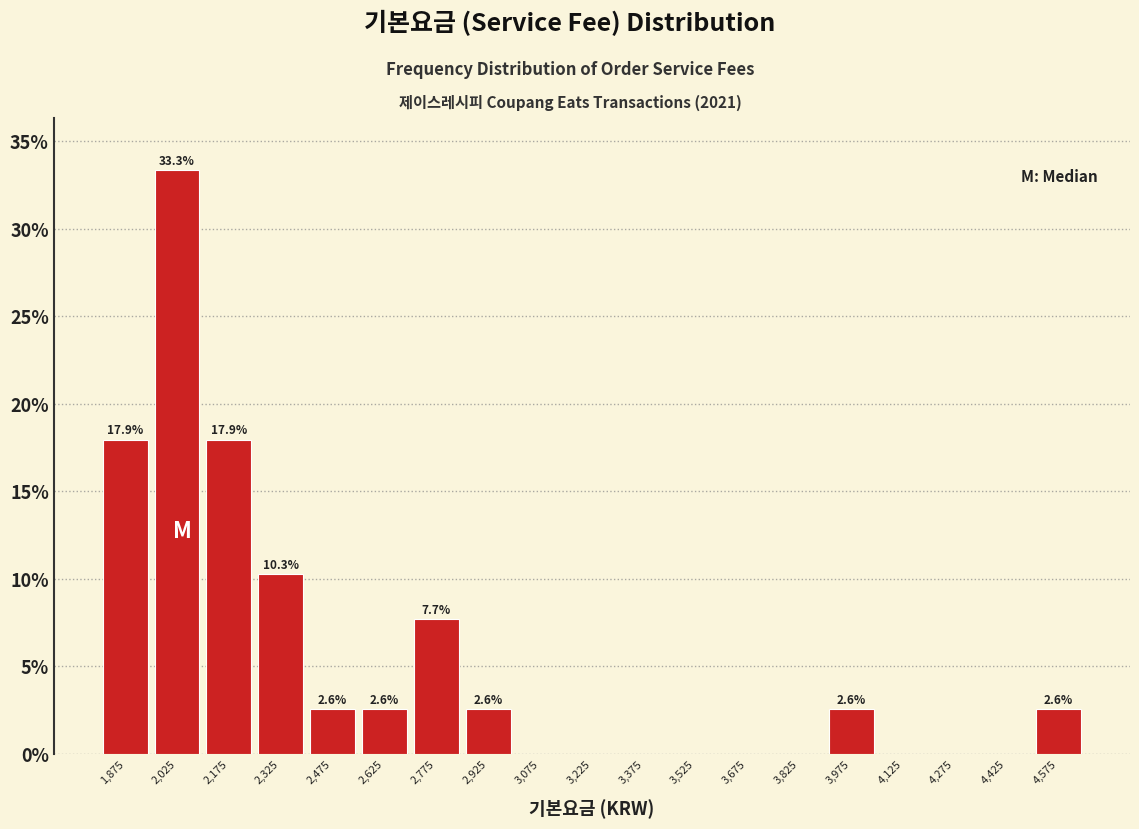

Which range on the x-axis has the tallest bar?

1950 to 2100